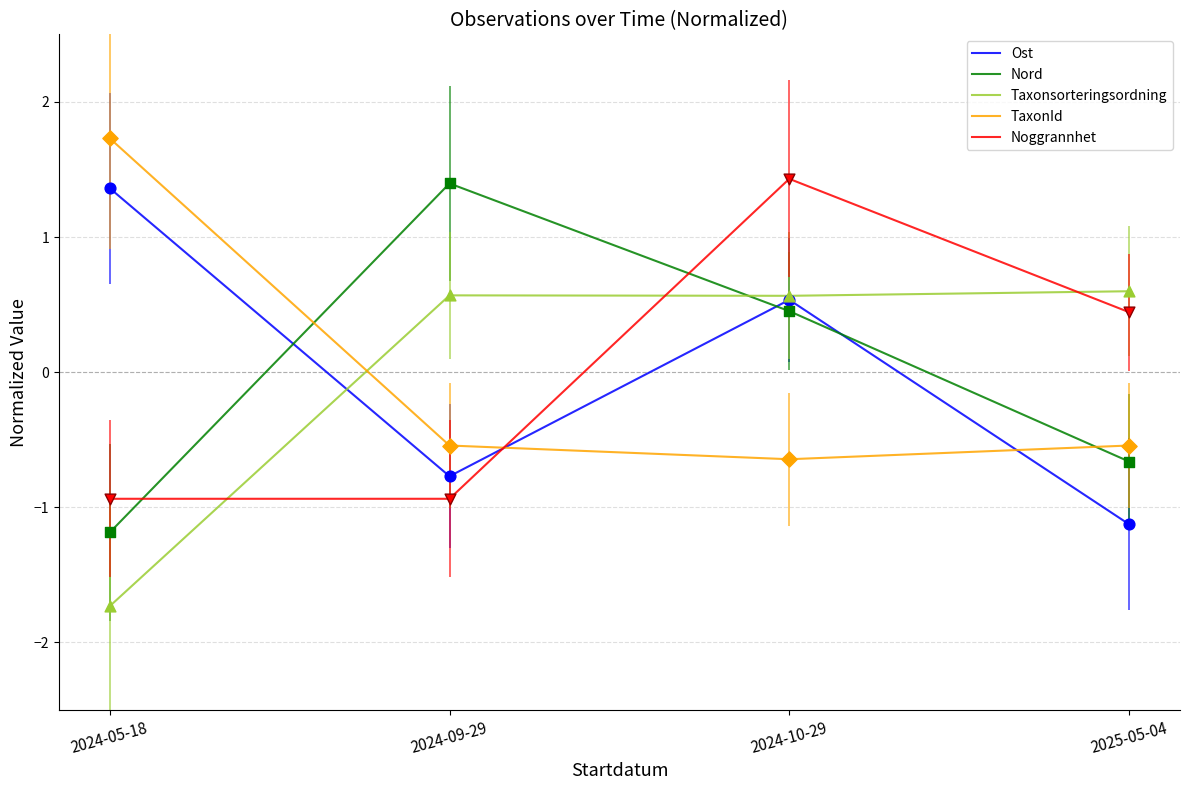

What is the total value across all series at 2024-09-29?

-0.3